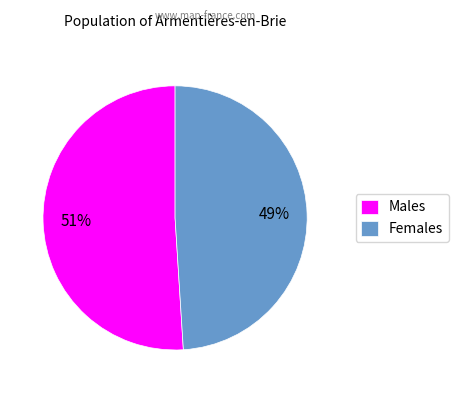

Combined, do Males and Females account for over 50%?

Yes